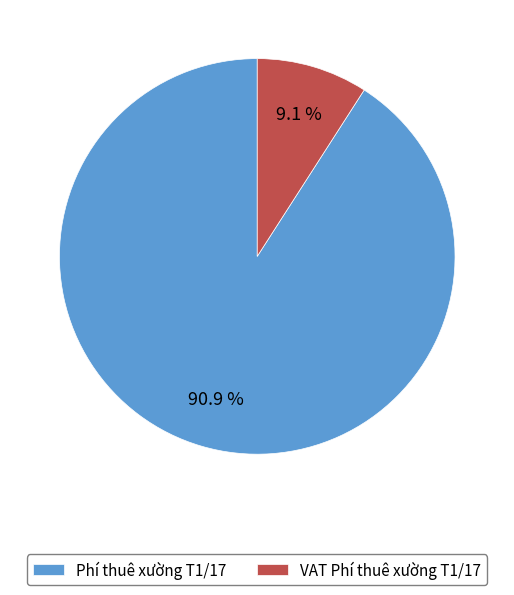

To the nearest percent, what is the average slice percentage?

50%